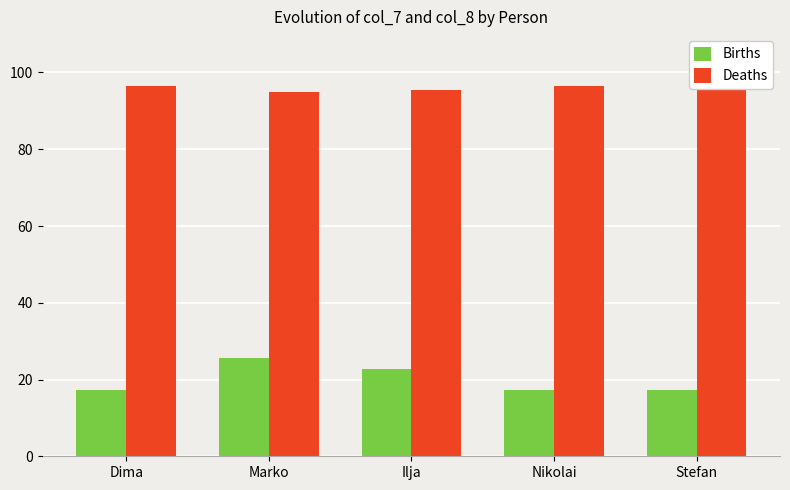

What is the label of the 3rd bar from the left?

Ilja